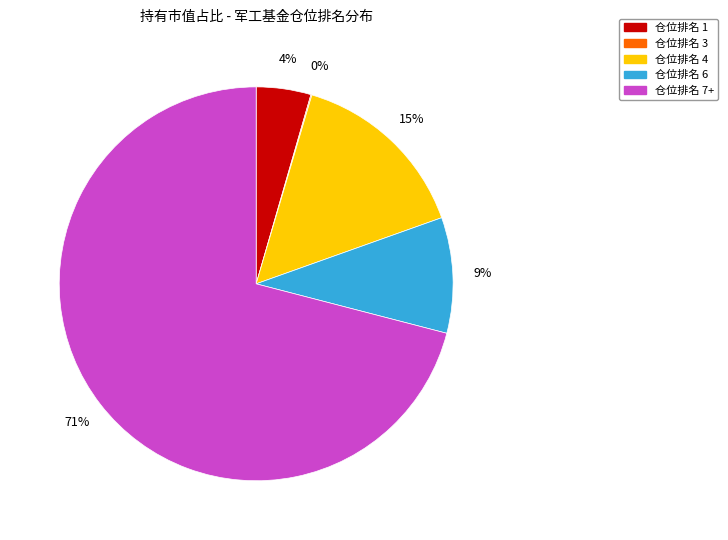

True or false: 仓位排名 6 accounts for 9% of the total.

True